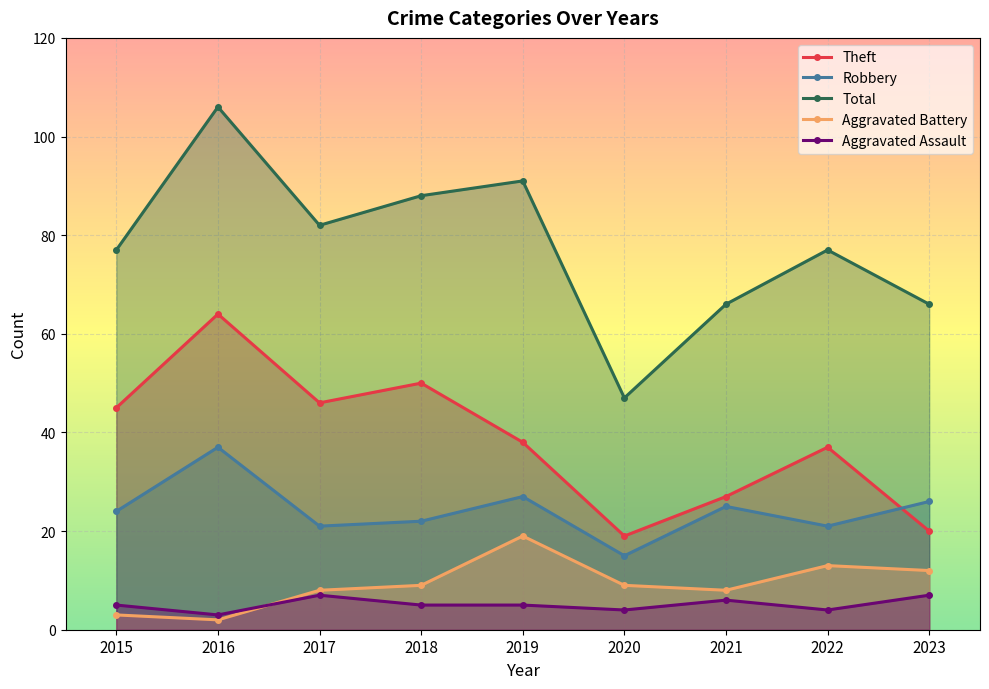

Reading left to right, transcribe all the data shown in this chart.

Theft: 2015=45	2016=64	2017=46	2018=50	2019=38	2020=19	2021=27	2022=37	2023=20
Robbery: 2015=24	2016=37	2017=21	2018=22	2019=27	2020=15	2021=25	2022=21	2023=26
Total: 2015=77	2016=106	2017=82	2018=88	2019=91	2020=47	2021=66	2022=77	2023=66
Aggravated Battery: 2015=3	2016=2	2017=8	2018=9	2019=19	2020=9	2021=8	2022=13	2023=12
Aggravated Assault: 2015=5	2016=3	2017=7	2018=5	2019=5	2020=4	2021=6	2022=4	2023=7